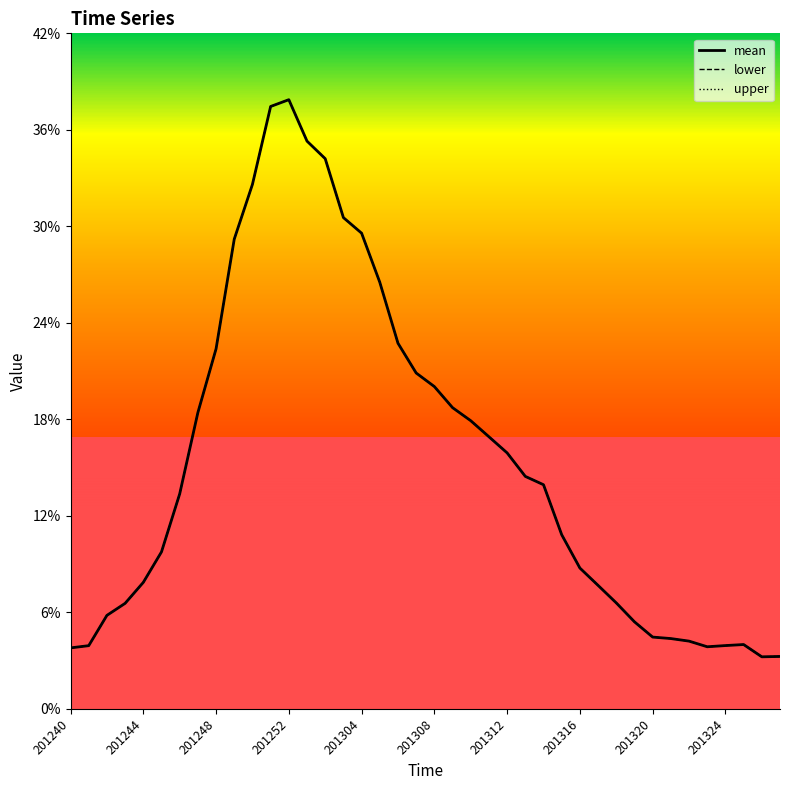

Rank the series by their maximum value, from highest to lowest.

mean, lower, upper